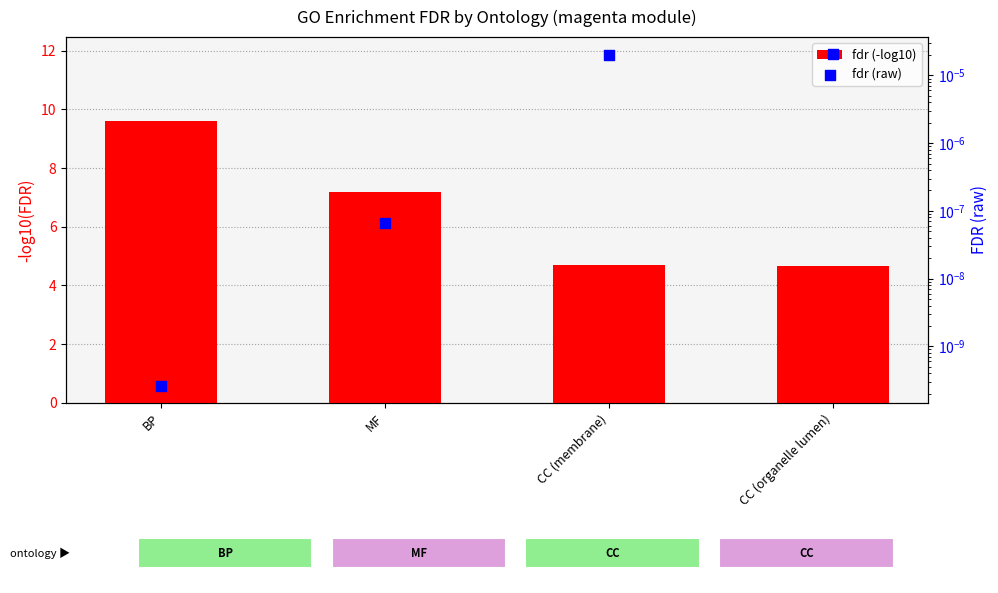

At how many categories does at least one series exceed 1?

4